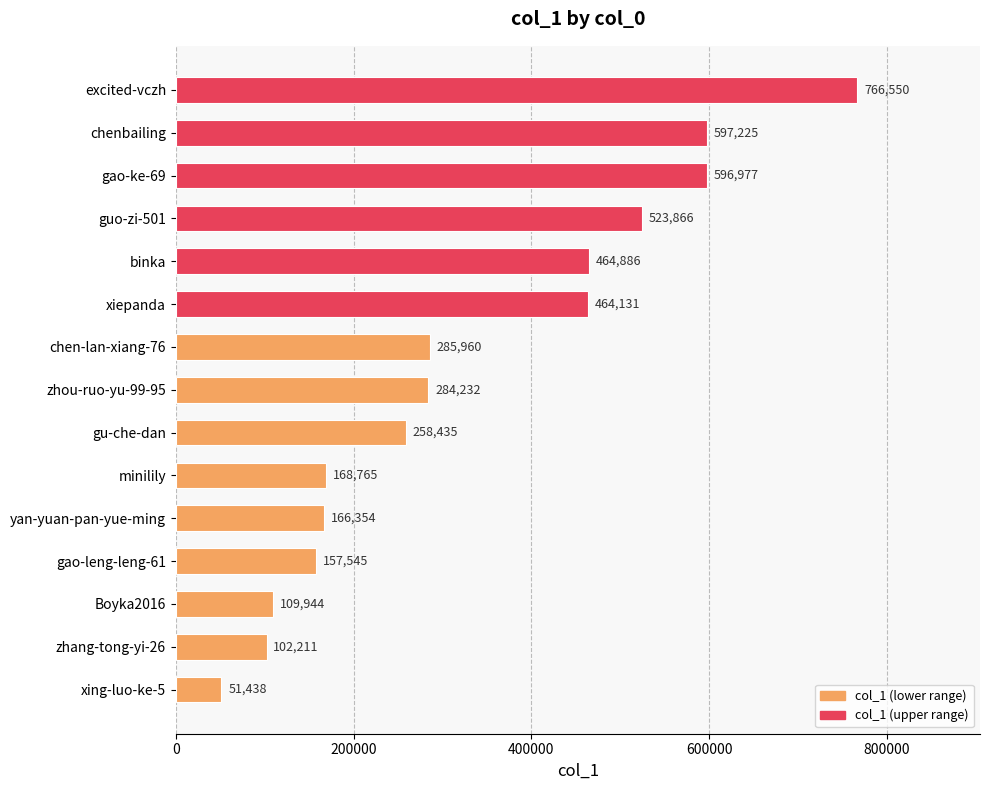

Rank the categories by value from lowest to highest.

xing-luo-ke-5, zhang-tong-yi-26, Boyka2016, gao-leng-leng-61, yan-yuan-pan-yue-ming, minilily, gu-che-dan, zhou-ruo-yu-99-95, chen-lan-xiang-76, xiepanda, binka, guo-zi-501, gao-ke-69, chenbailing, excited-vczh